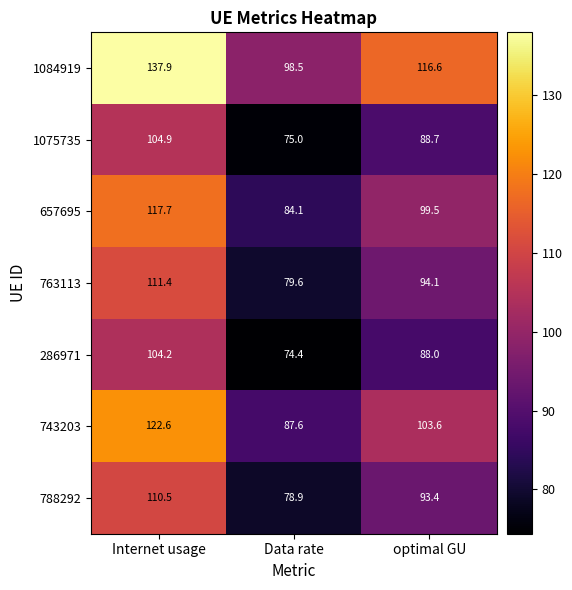

Rank the series by their maximum value, from lowest to highest.

286971, 1075735, 788292, 763113, 657695, 743203, 1084919